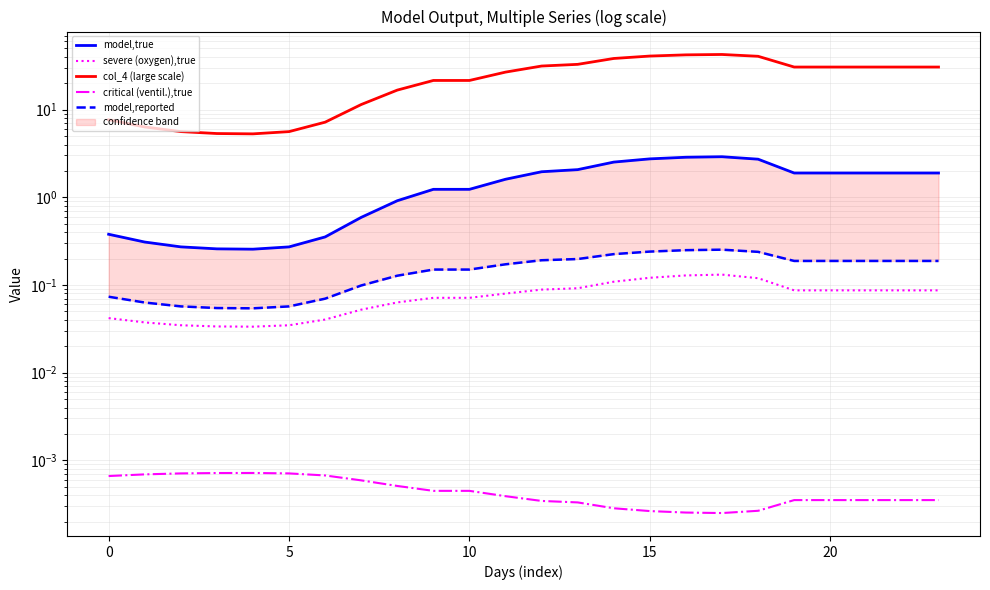

True or false: critical (ventil.),true and model,reported cross at least once.

False